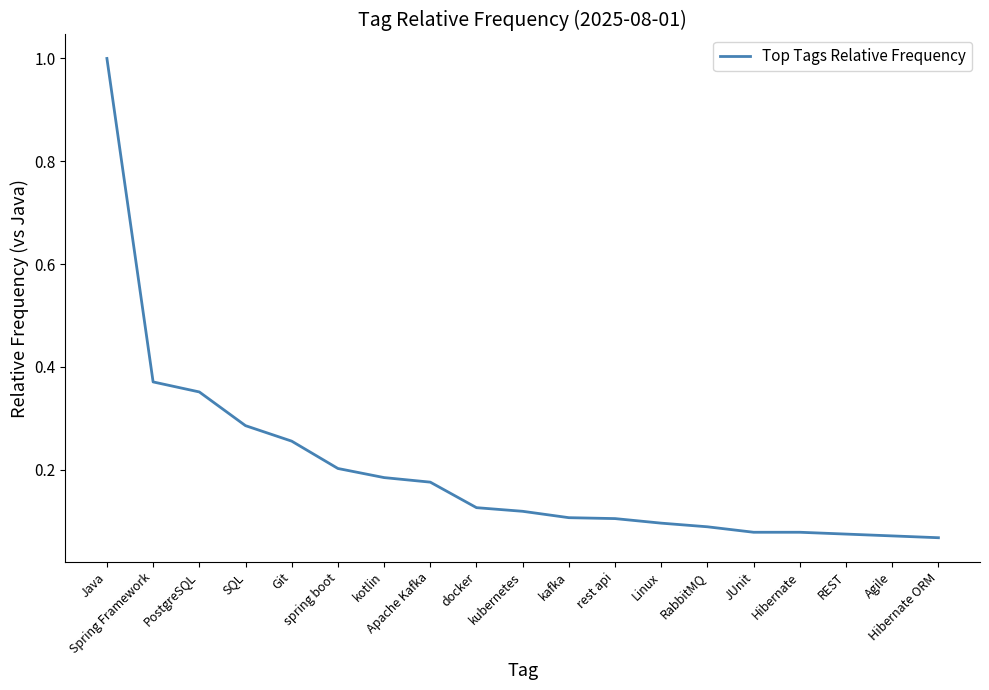

Is it true that the value at rest api is 0.0?

False